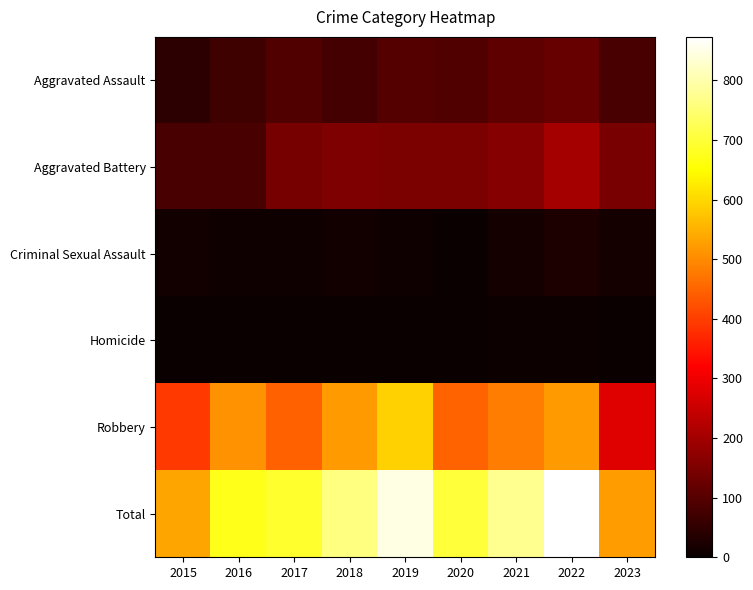

Reading right to left, extract all data points from this chart.

Aggravated Assault: 2023=82	2022=121	2021=110	2020=94	2019=98	2018=77	2017=95	2016=71	2015=46
Aggravated Battery: 2023=146	2022=202	2021=163	2020=150	2019=148	2018=152	2017=142	2016=82	2015=82
Criminal Sexual Assault: 2023=15	2022=24	2021=14	2020=3	2019=8	2018=11	2017=8	2016=8	2015=12
Homicide: 2023=2	2022=5	2021=4	2020=3	2019=2	2018=1	2017=1	2016=1	2015=0
Robbery: 2023=279	2022=521	2021=484	2020=450	2019=591	2018=520	2017=446	2016=510	2015=395
Total: 2023=524	2022=873	2021=775	2020=700	2019=847	2018=761	2017=692	2016=672	2015=535